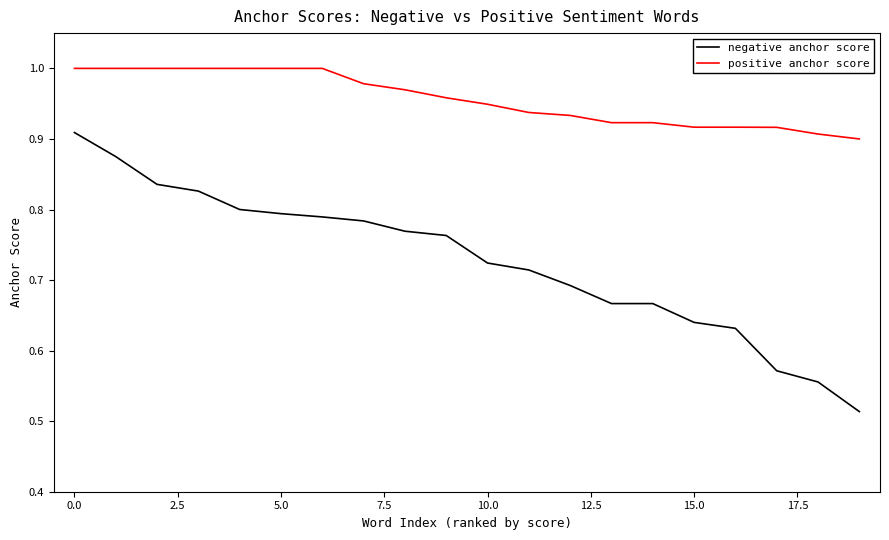

Which series has the widest spread of values?

negative anchor score